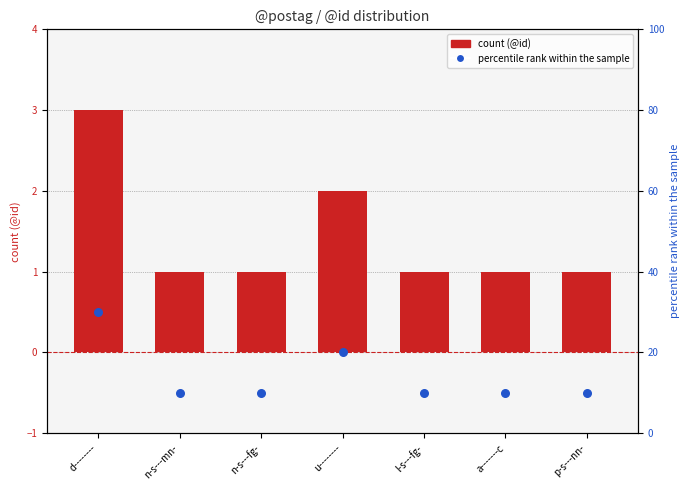

Which series contains the lowest Y value?

count (@id)